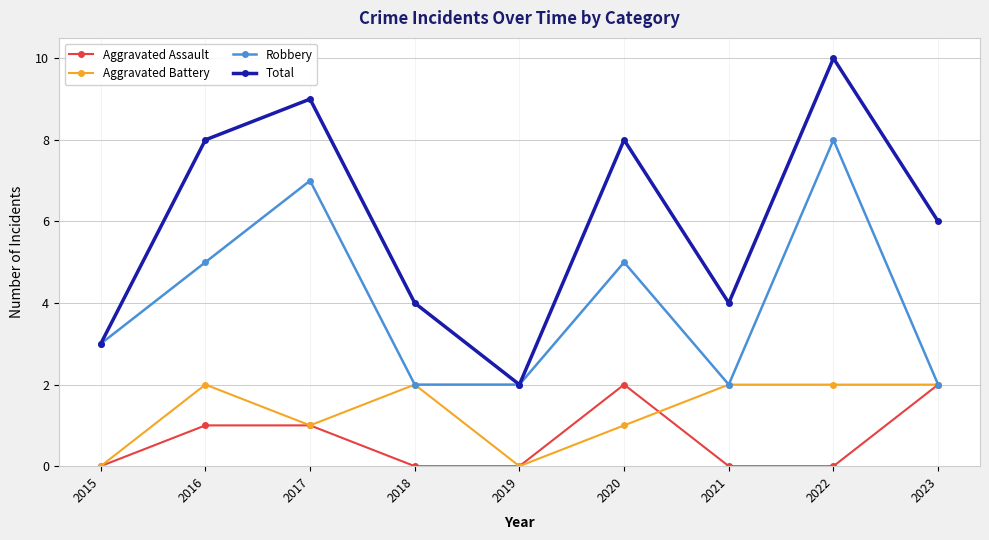

True or false: Total and Aggravated Battery cross at least once.

False